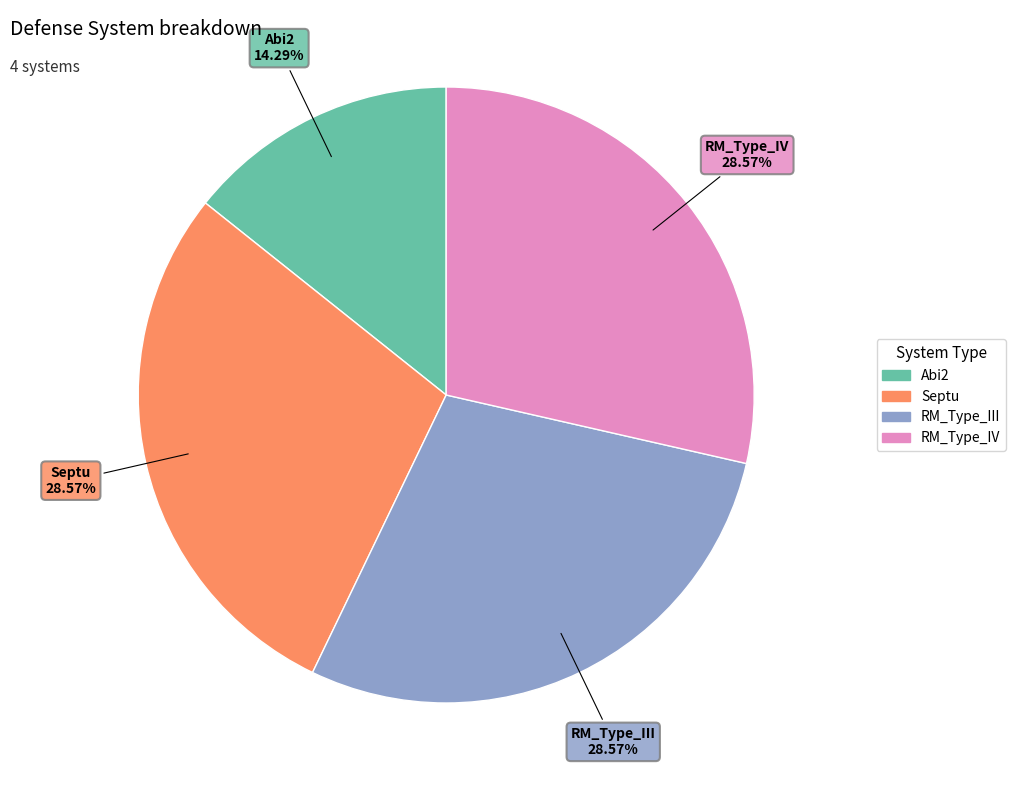

Which has a higher value, RM_Type_IV or Abi2?

RM_Type_IV